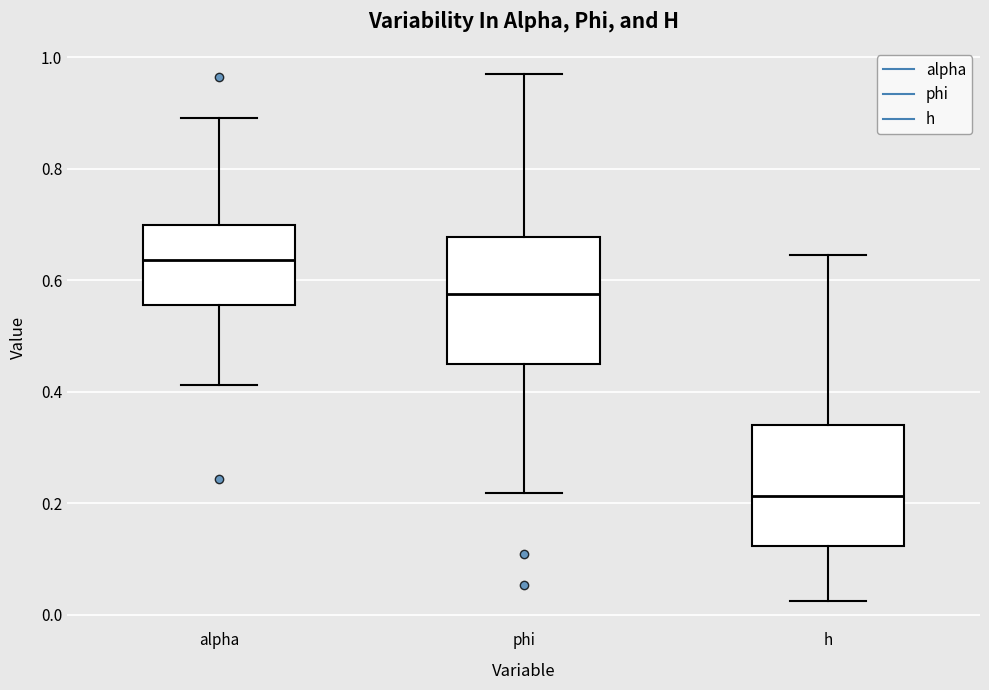

Where does the upper whisker of the box for alpha end on the y-axis? The values are not printed on the chart, so give them approximately, as read against the axis.

0.90